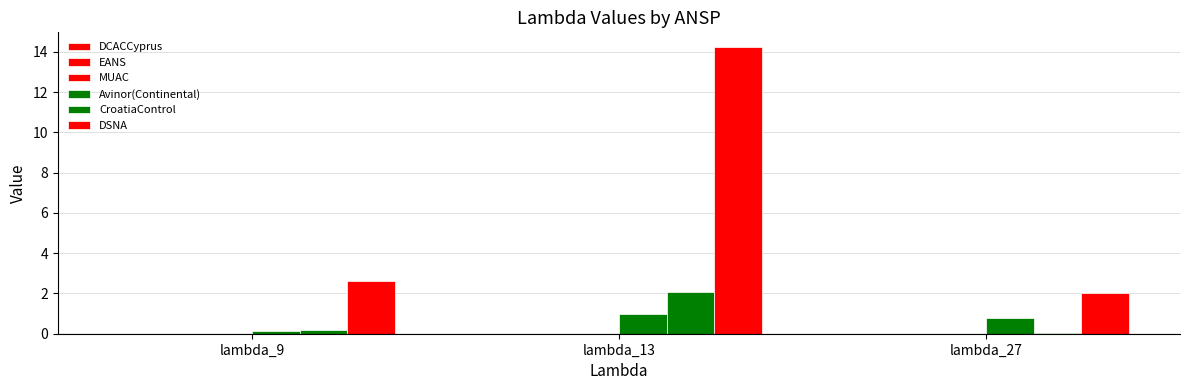

What is the spread (max minus min) of values at lambda_27?

2.0